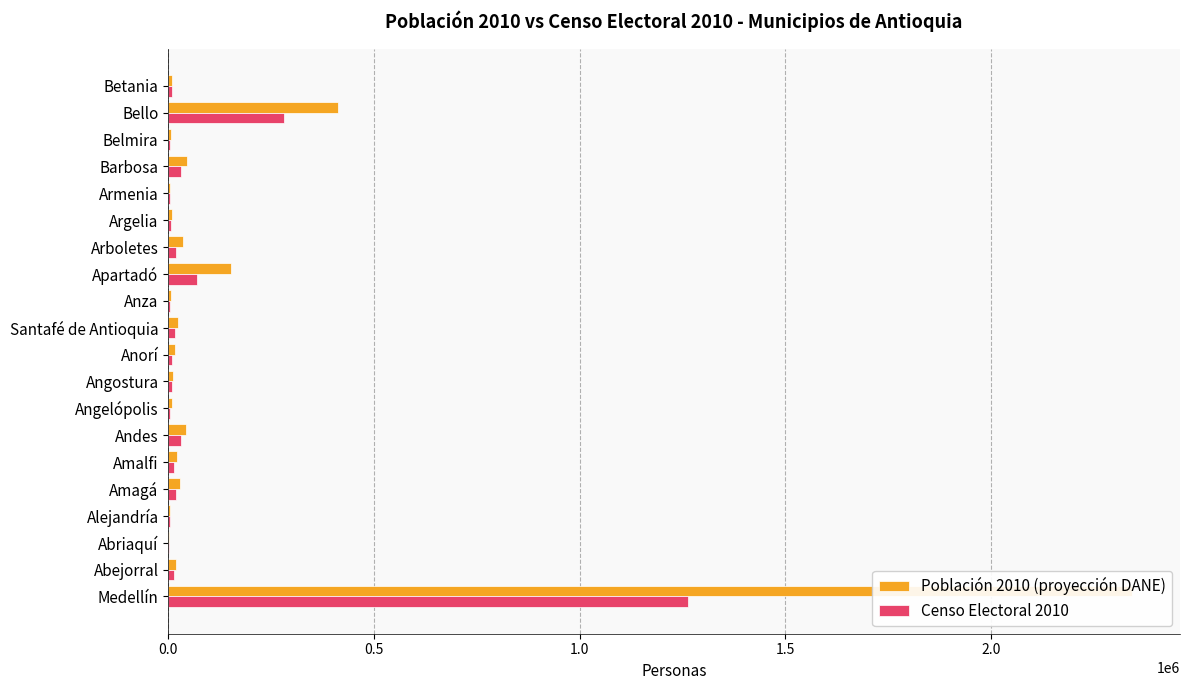

Which series has the largest total across all categories?

Población 2010 (proyección DANE)